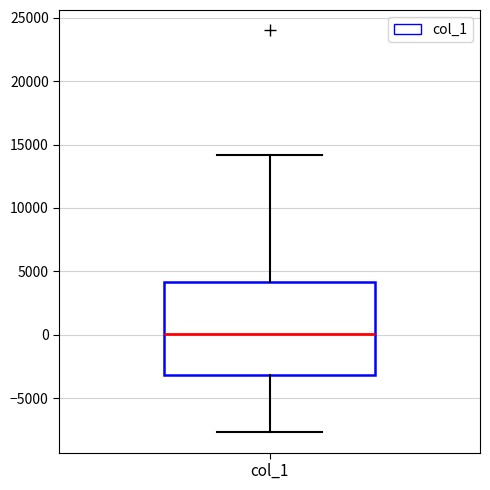

Where is the upper edge of the box for col_1 on the y-axis? The values are not printed on the chart, so give them approximately, as read against the axis.

4000